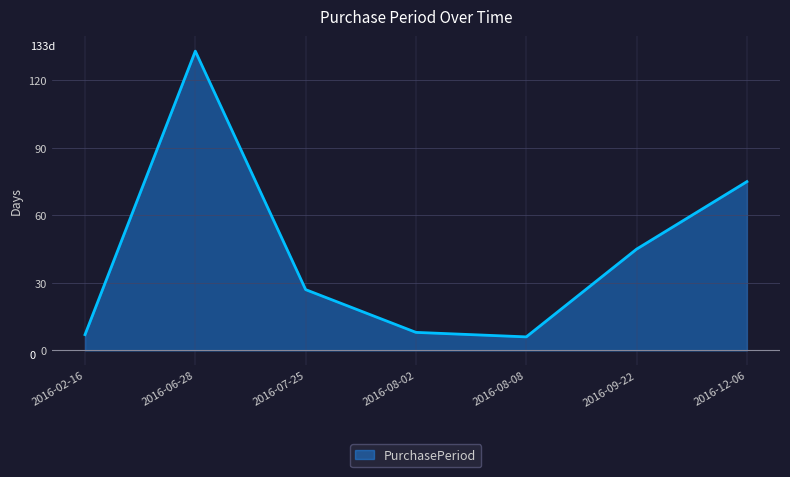

The value at 2016-06-28 is 133. True or false?

True